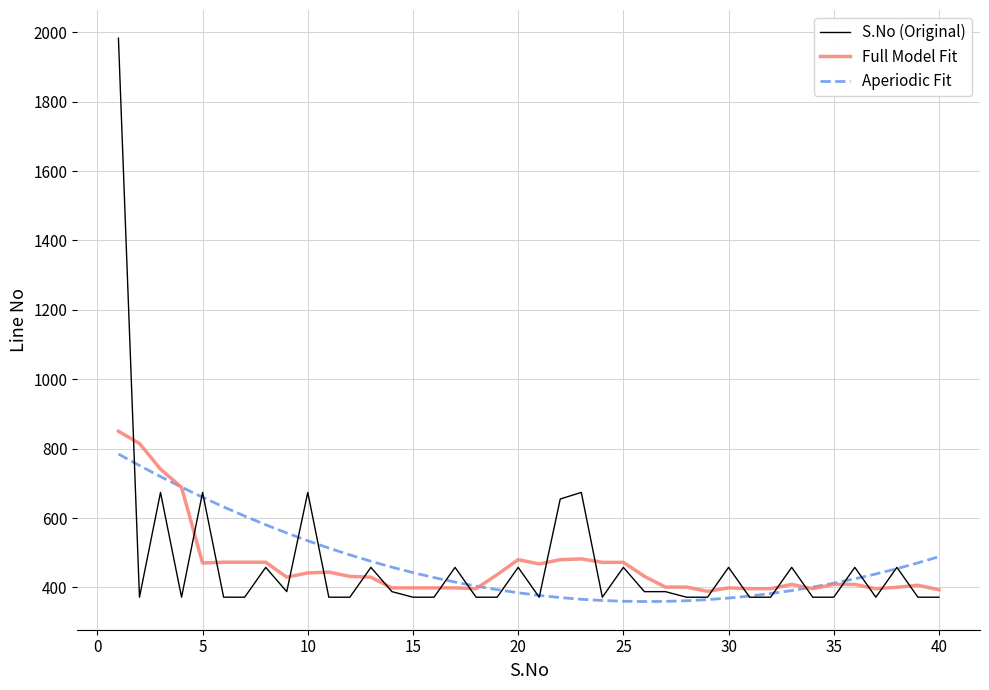

What is the highest value of the S.No (Original) series?

1983.0